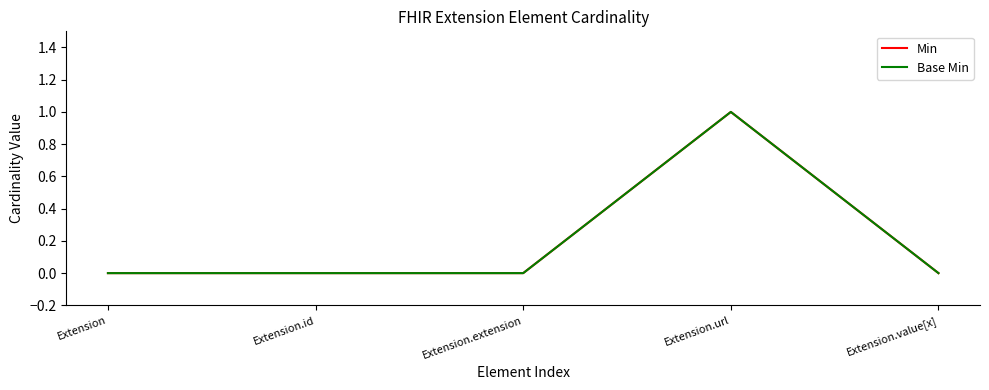

In Base Min, how many points are higher than both neighbors (excluding endpoints)?

1